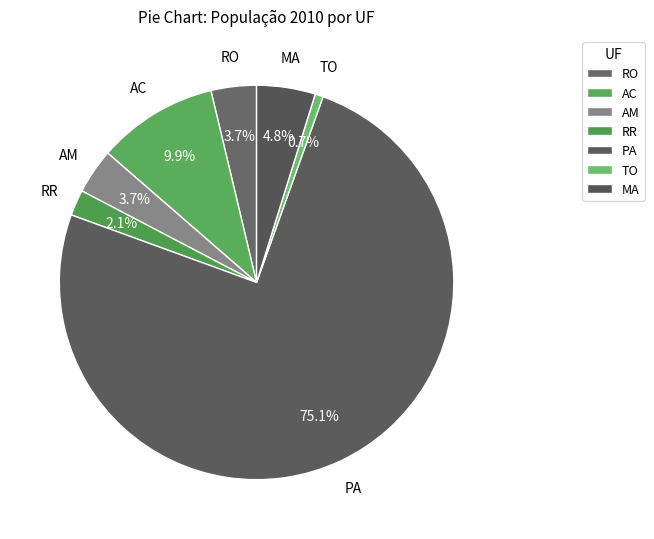

Which category has the smallest portion of the pie?

TO